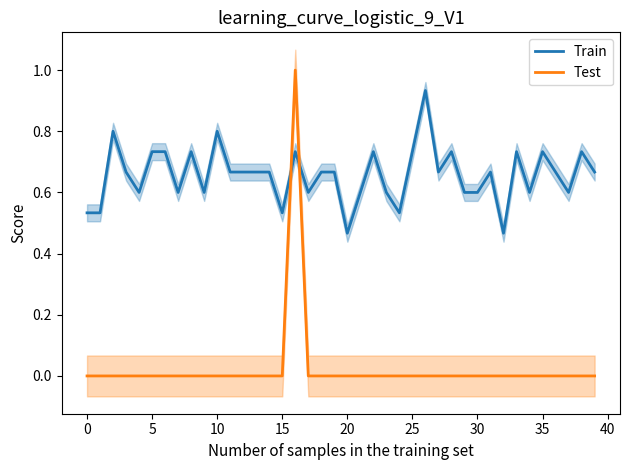

After their last crossing, which series has the higher values: Train or Test?

Train